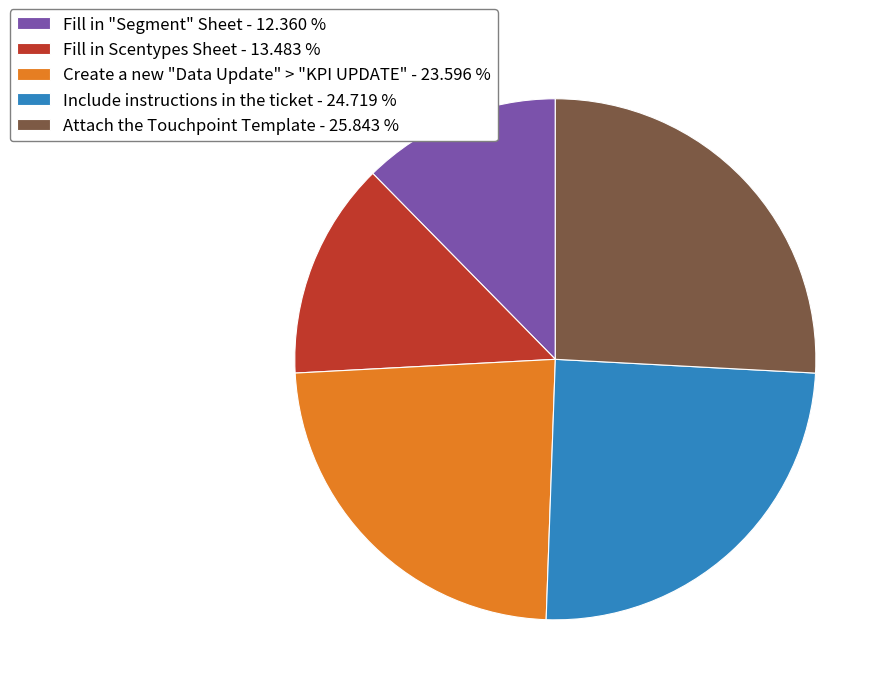

Does Fill in "Segment" Sheet represent more than half of the total?

No